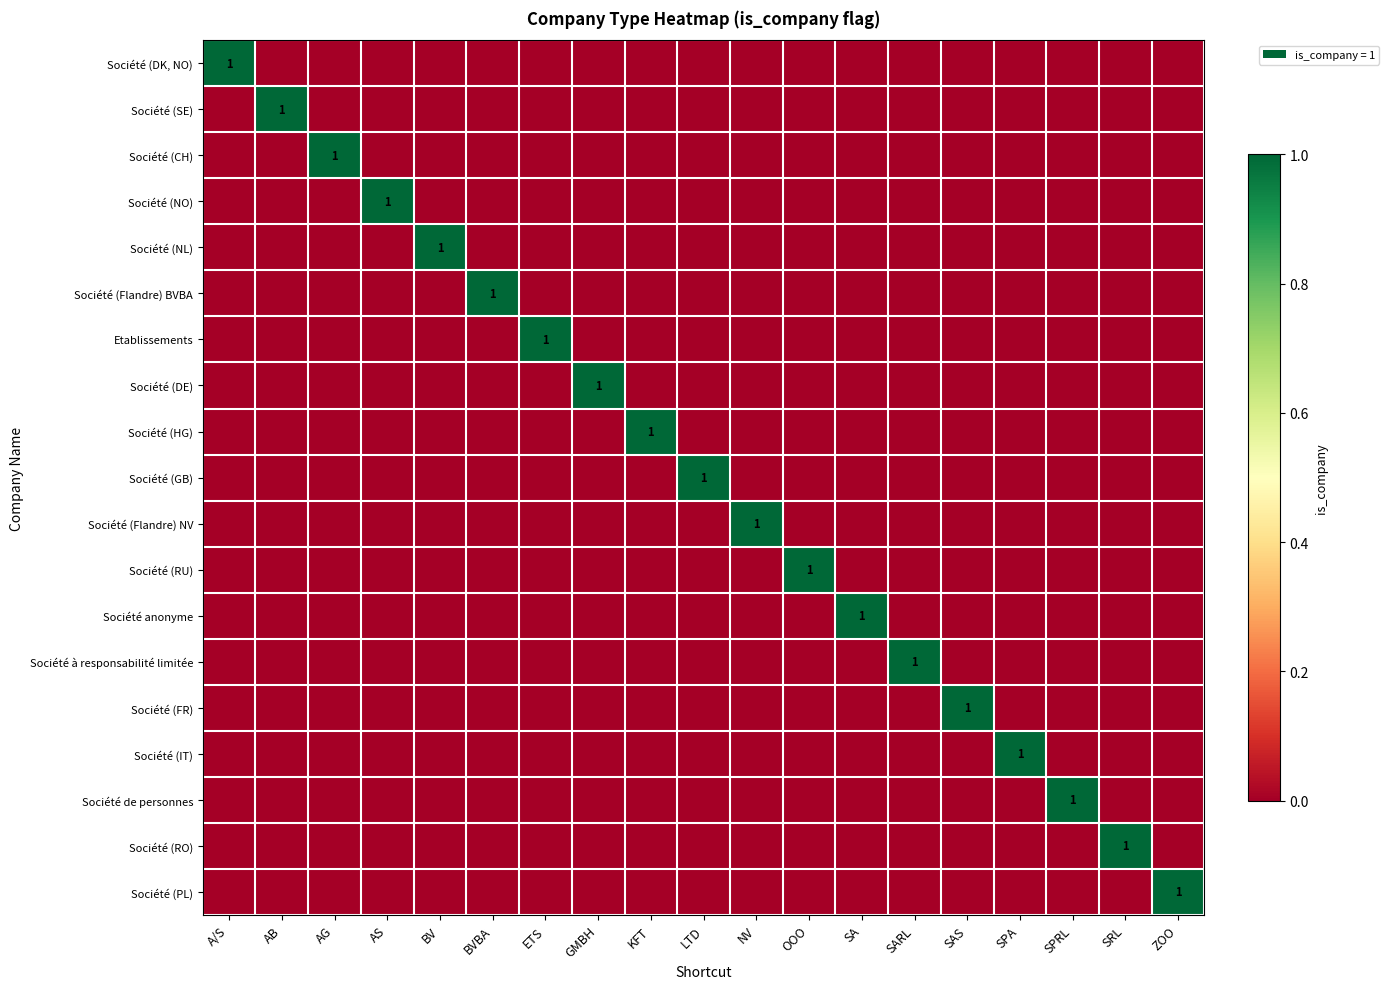

At which label does Société (FR) reach its peak?

SAS